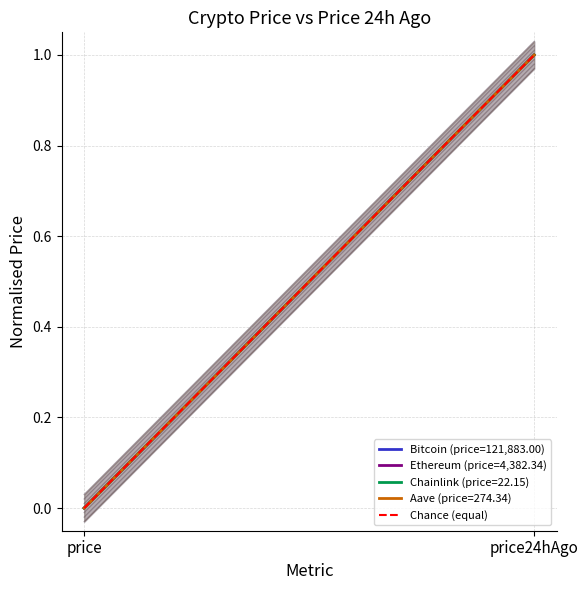

What is the sum of the Ethereum (price=4,382.34) values at price and price24hAgo?

1